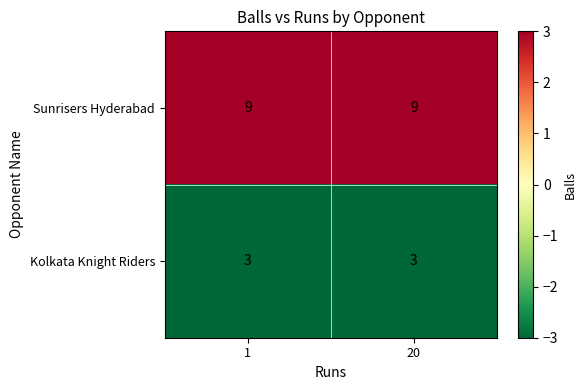

Rank the series by their average value, from highest to lowest.

Sunrisers Hyderabad, Kolkata Knight Riders